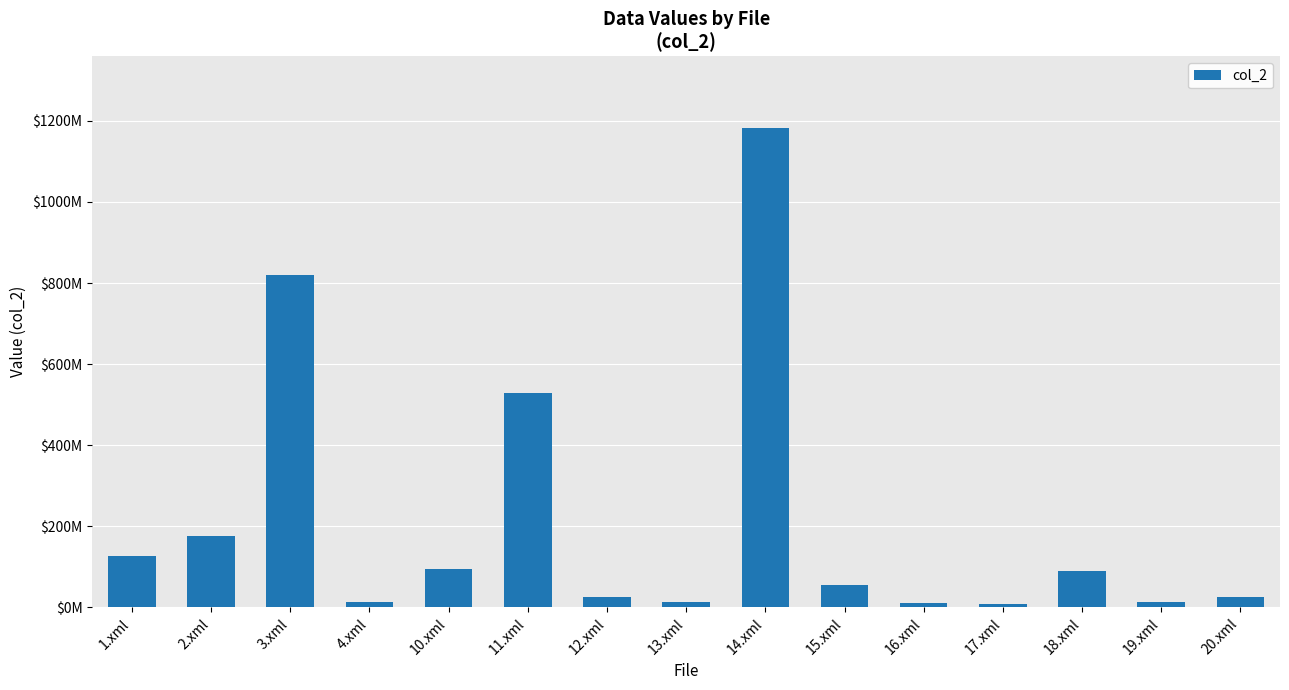

Are the bars horizontal?

No